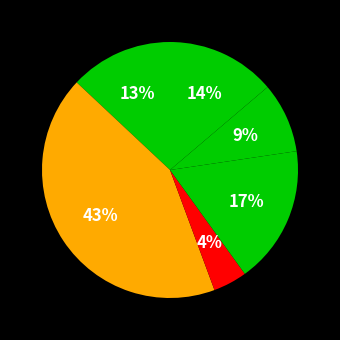

Is there any slice that represents more than half of the pie?

No